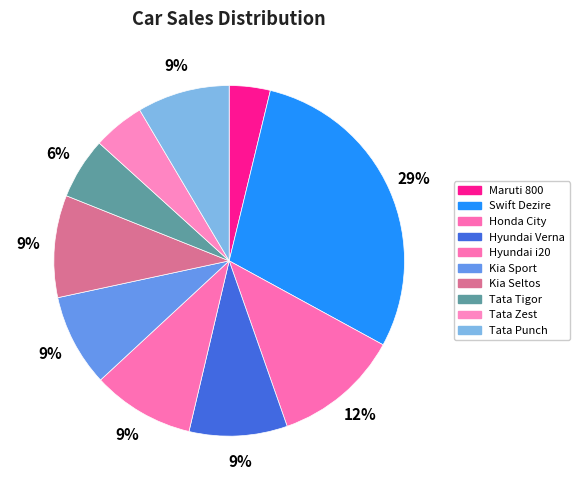

Count the number of slices in the pie.

10